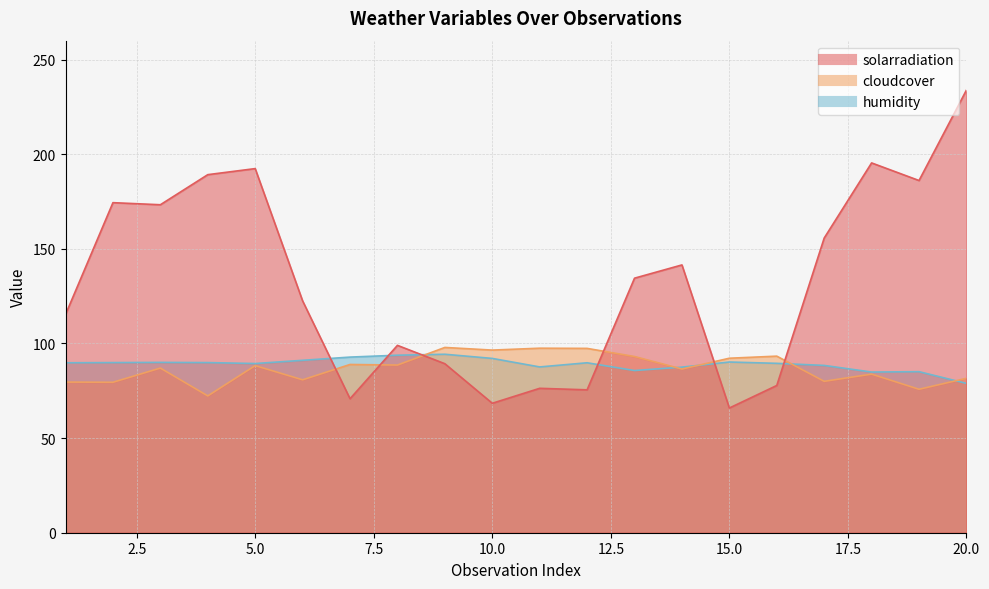

How many values in the humidity series are below 89?

7